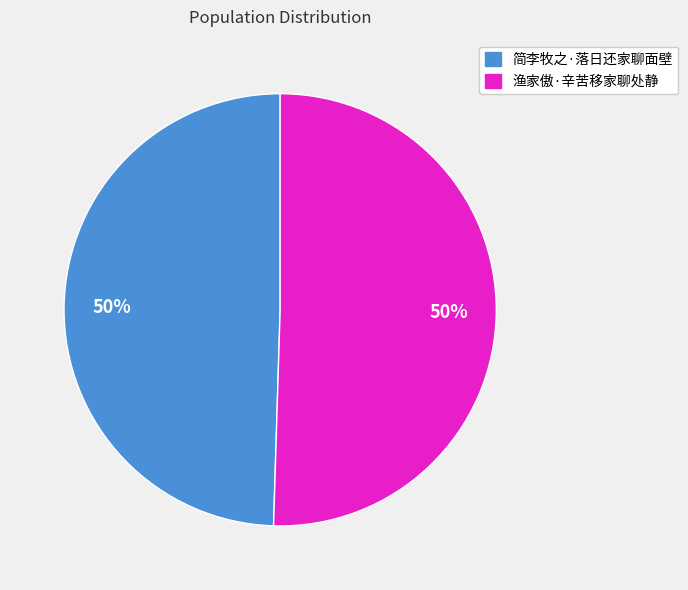

The 渔家傲·辛苦移家聊处静 slice represents 38% of the pie. True or false?

False